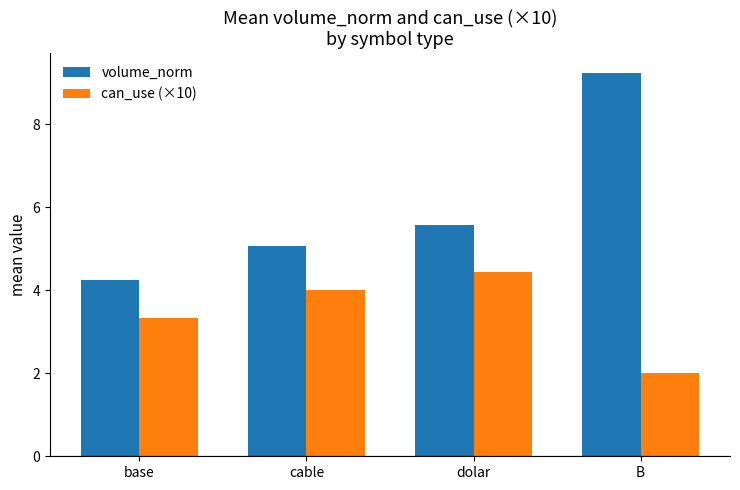

What is the minimum value shown in the chart?

2.0